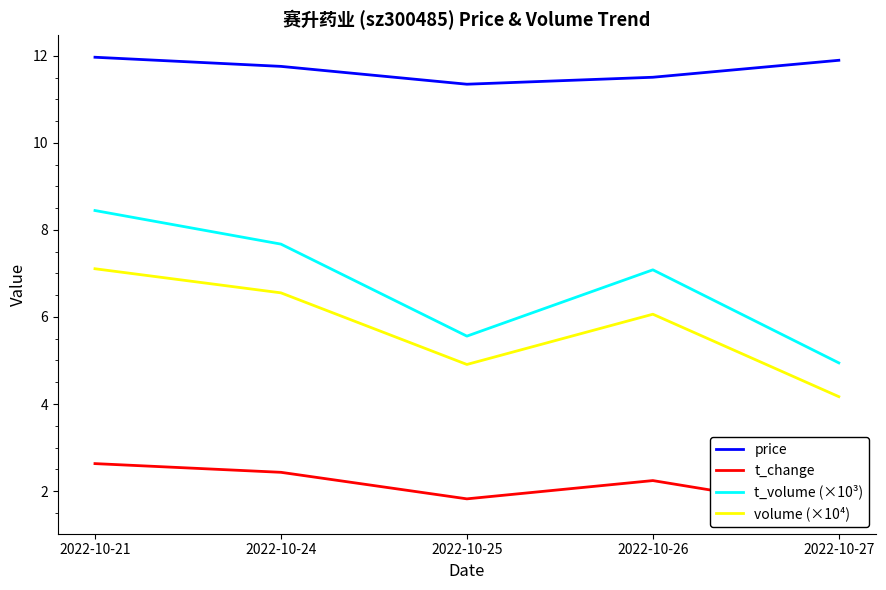

True or false: t_change and price intersect in this chart.

False